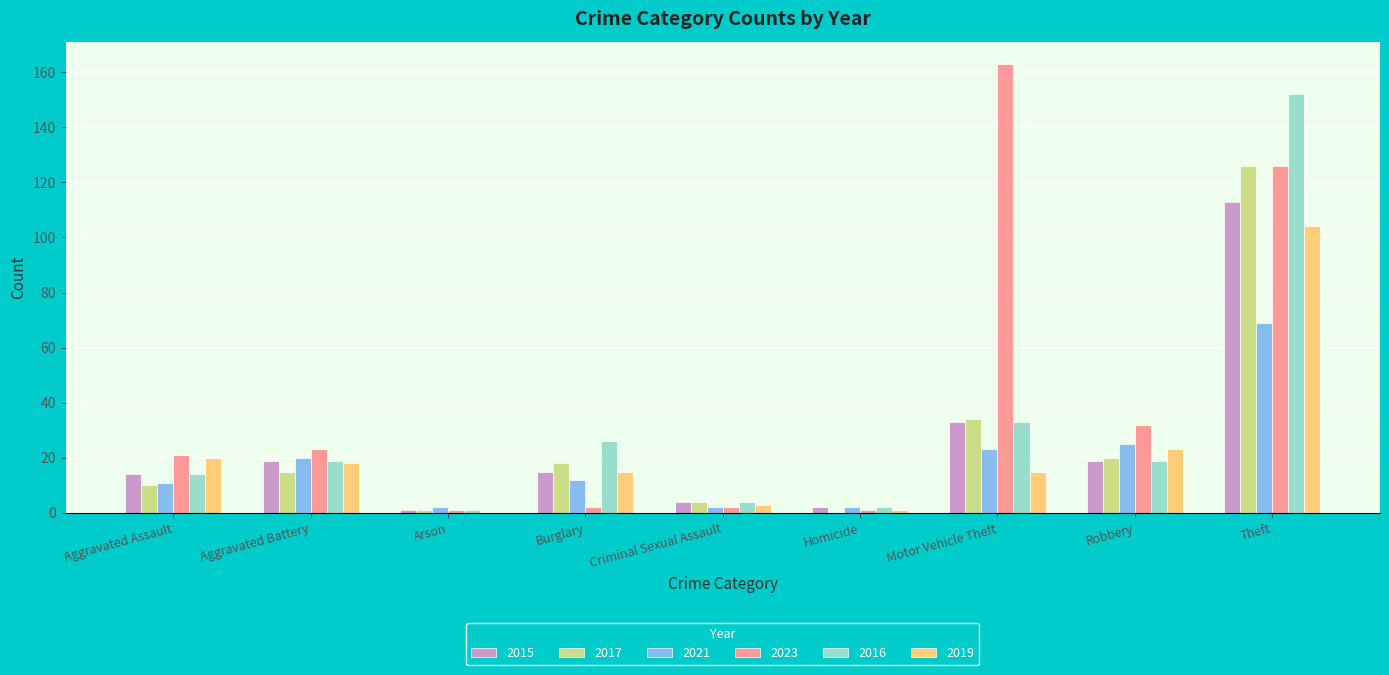

What is the average value of the 2016 series?

30